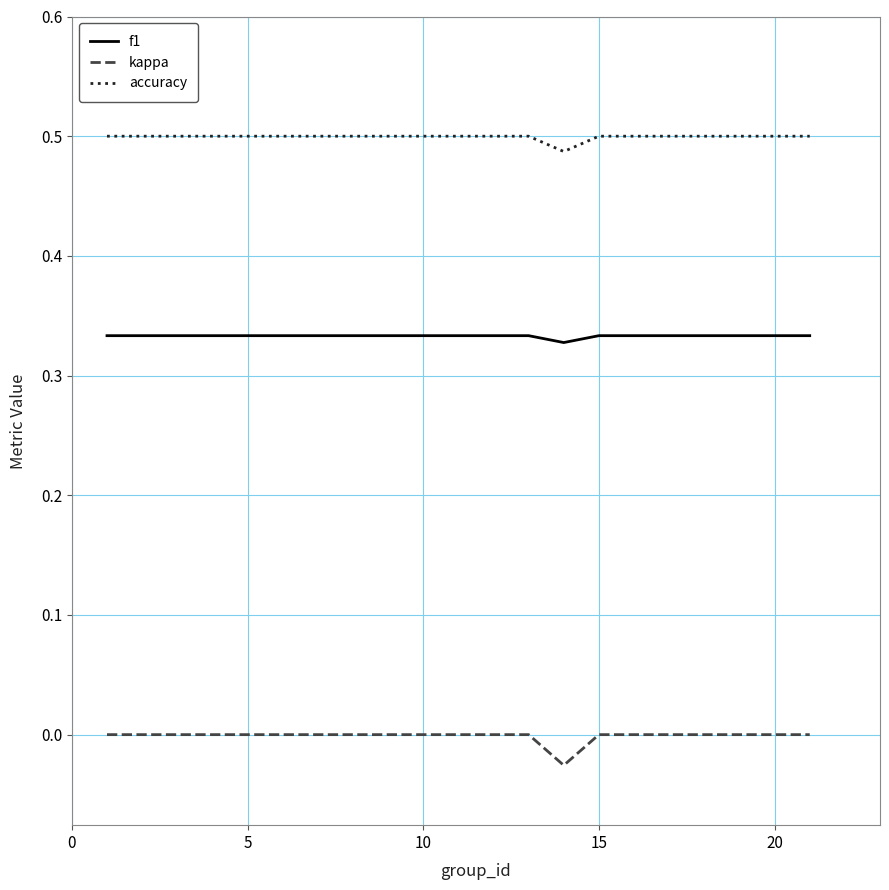

True or false: f1 and accuracy cross at least once.

False